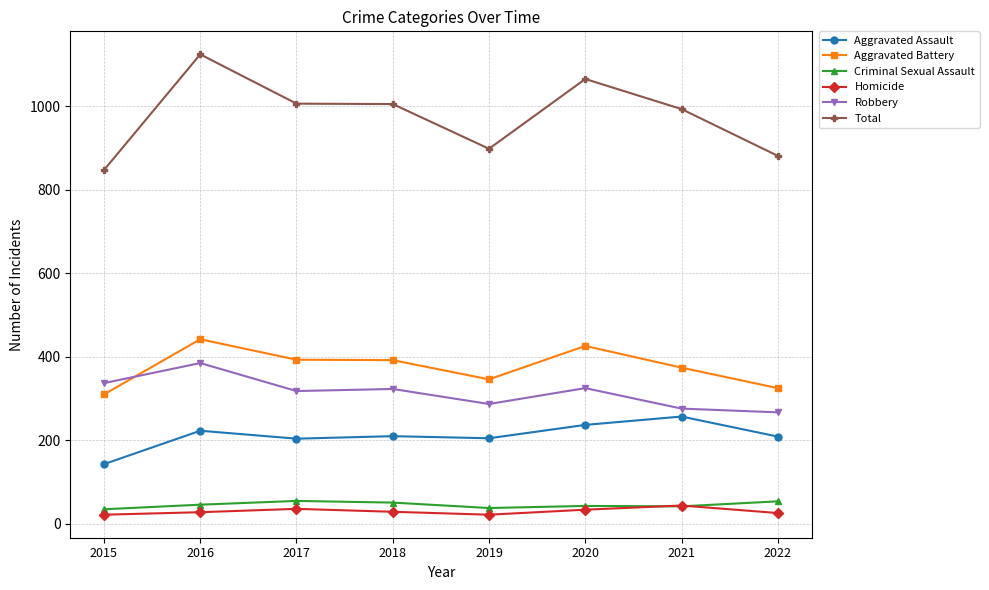

At which category is the sum across all series the highest?

2016